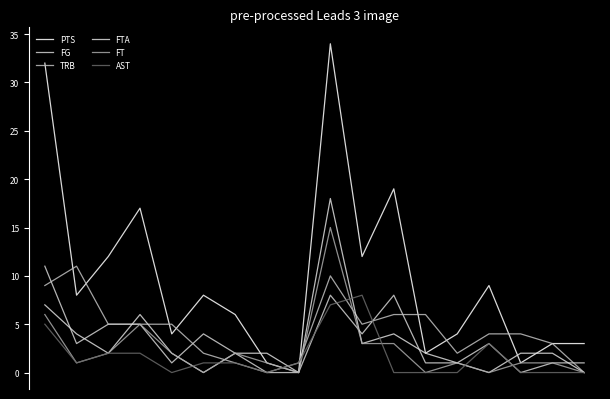

Does the chart display data point markers on the line(s)?

No